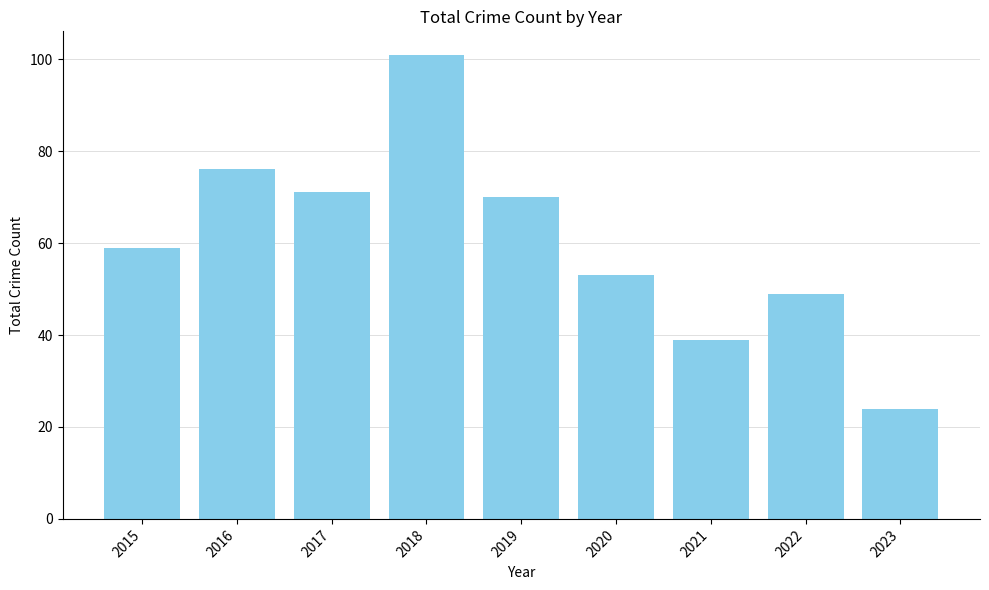

At which category does the chart reach its peak across all series?

2018